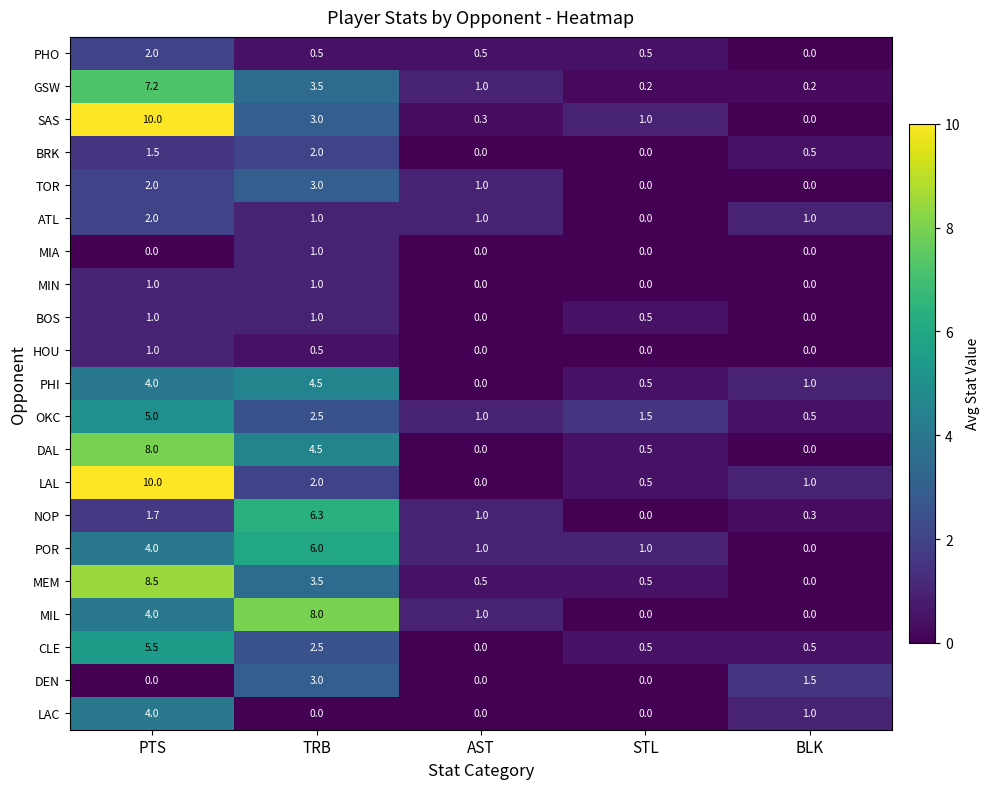

How many values in TOR are above zero?

3